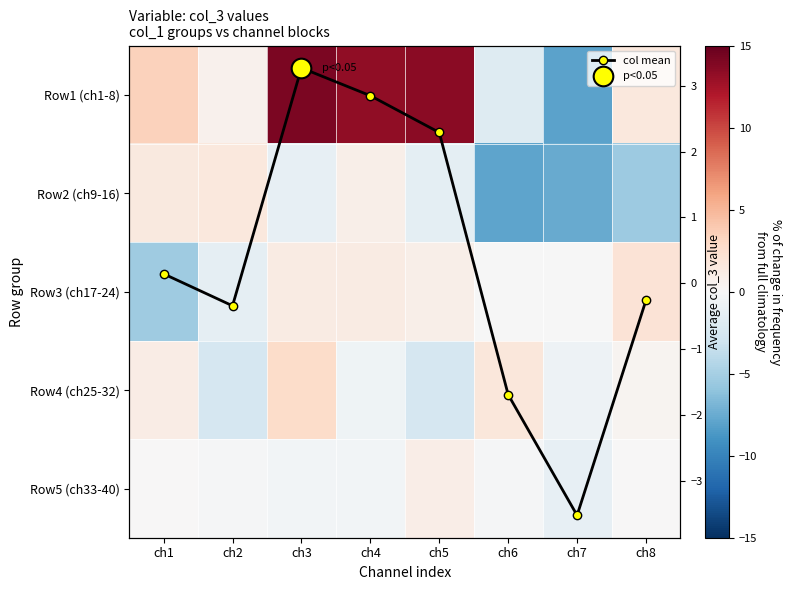

Which category has the lowest value across all series?

ch7